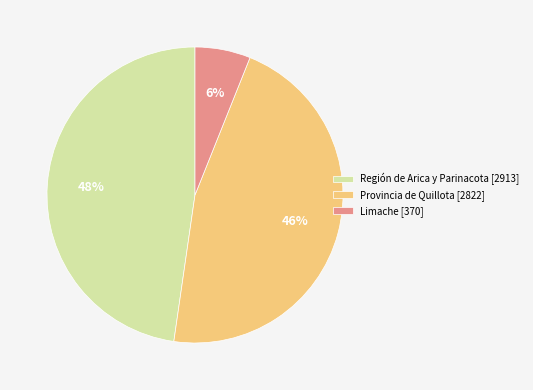

Between Provincia de Quillota [2822] and Limache [370], which is larger?

Provincia de Quillota [2822]